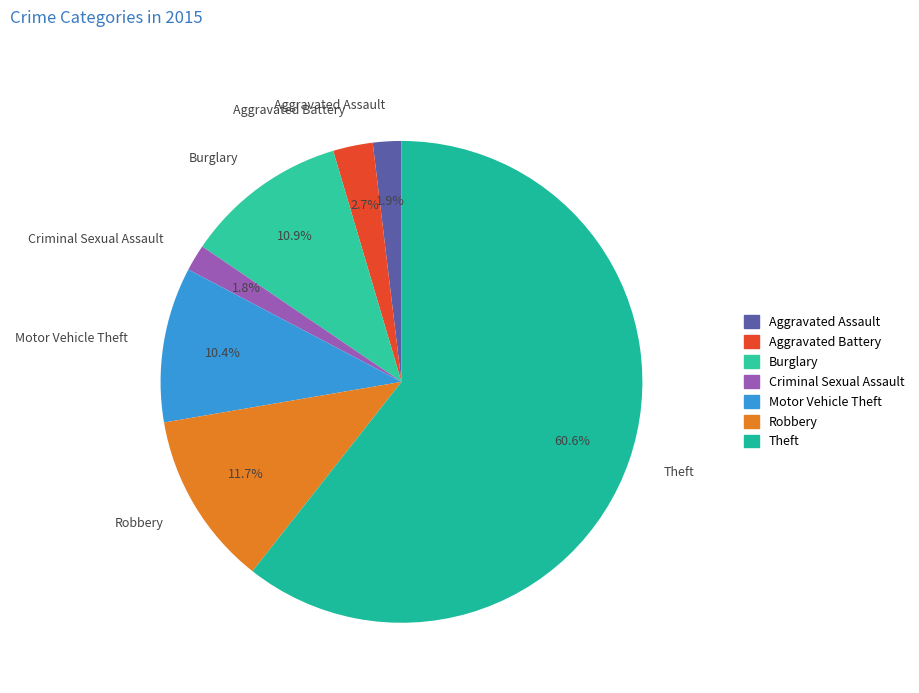

True or false: Criminal Sexual Assault accounts for 2% of the total.

True